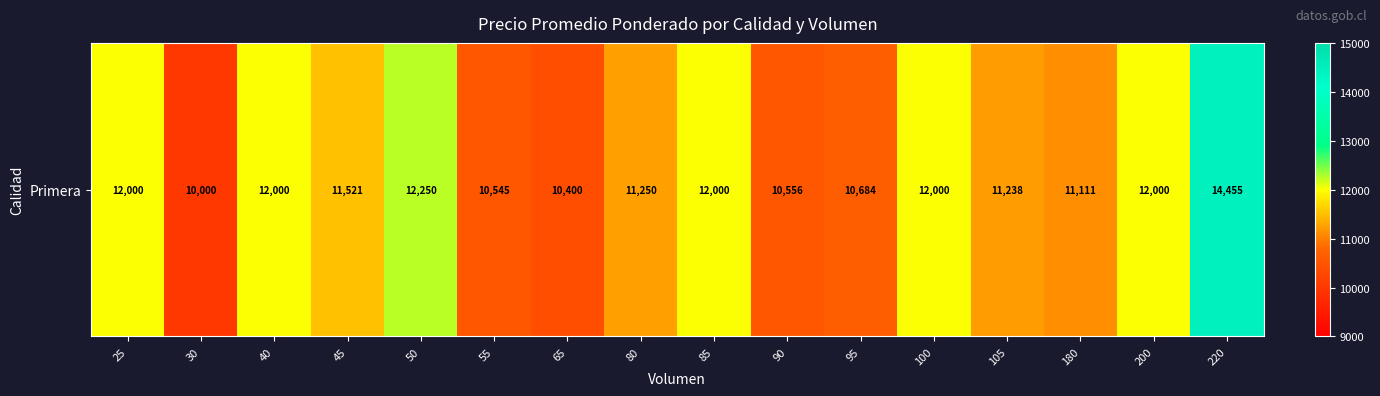

What is the difference between the maximum and minimum values?

4455